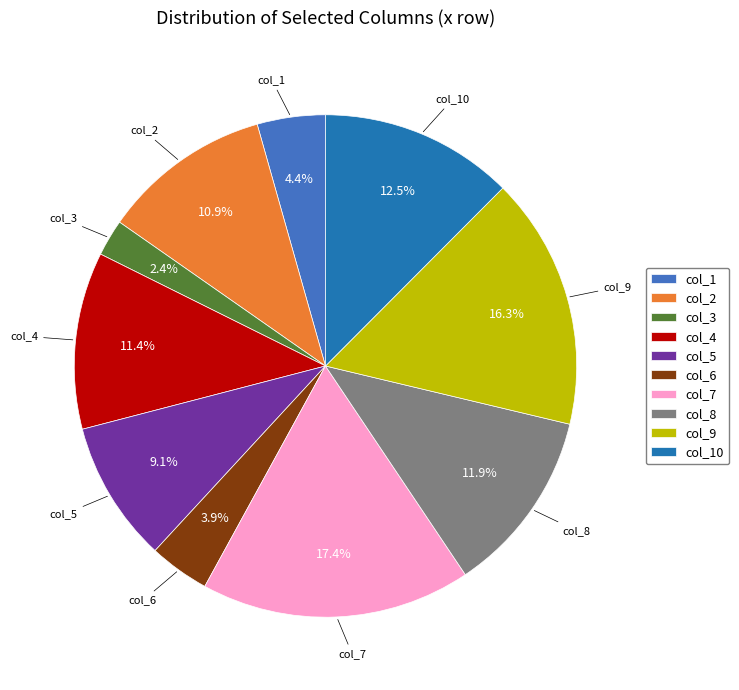

To the nearest percent, what is the difference between the largest and smallest slice percentages?

15%